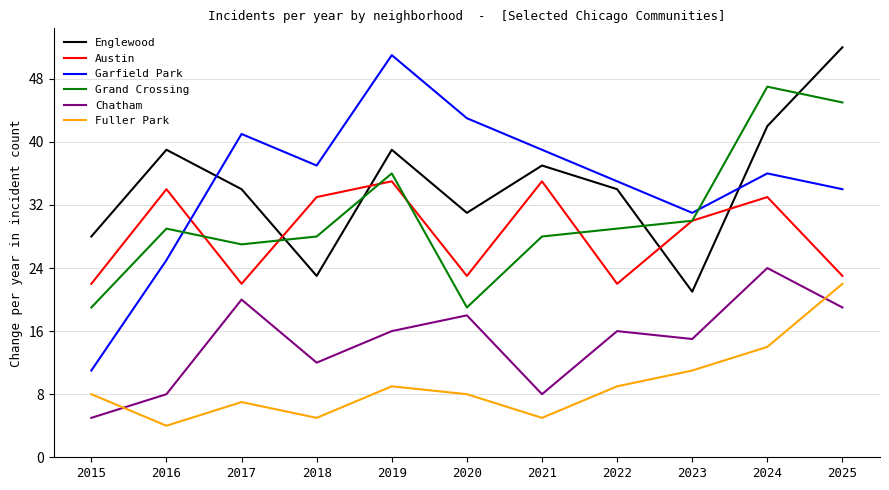

At which category does the chart reach its minimum across all series?

2016